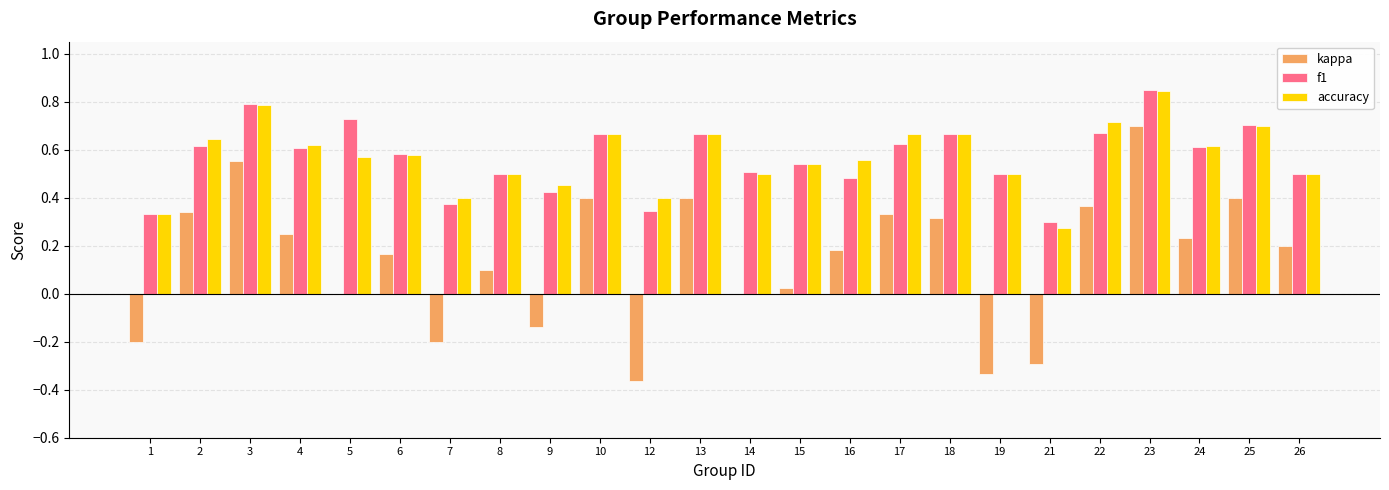

What is the total value across all series at 10?

1.7